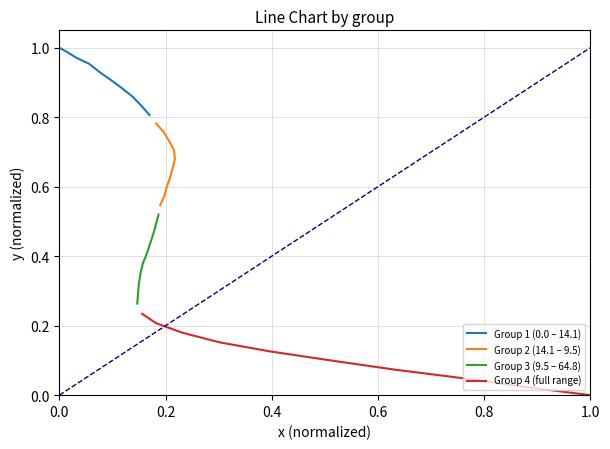

True or false: Group 3 (9.5 – 64.8) and Group 1 (0.0 – 14.1) intersect in this chart.

False